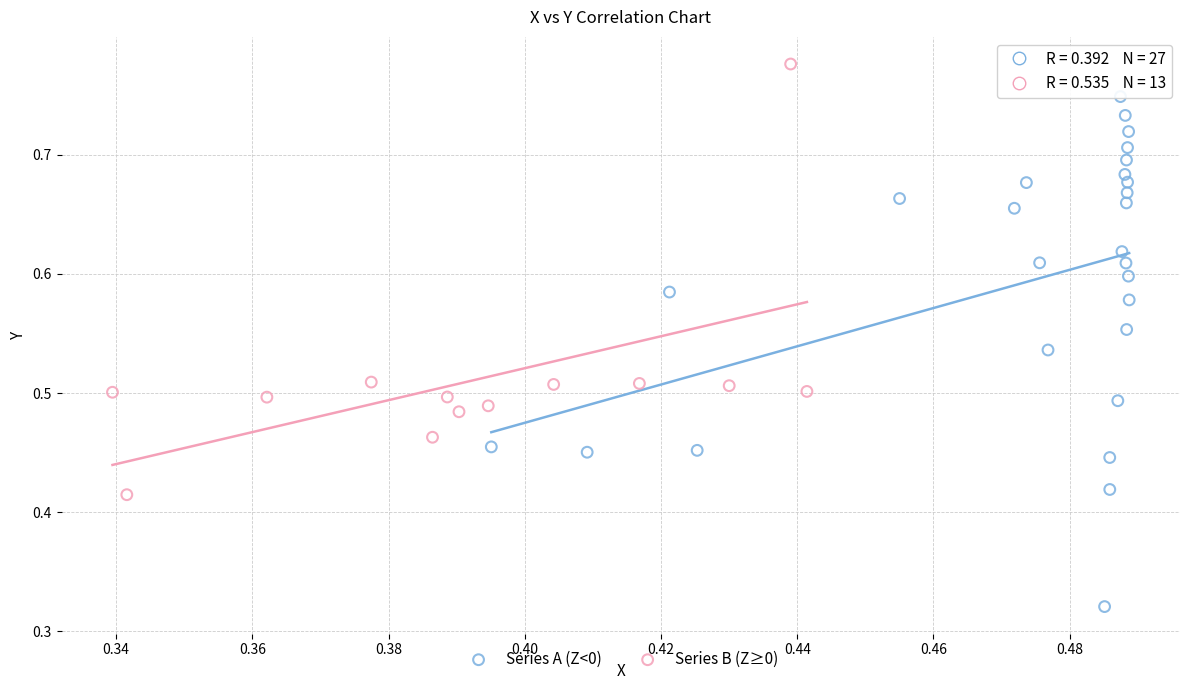

Which series has the largest Y range (max minus min)?

Series A (Z<0)